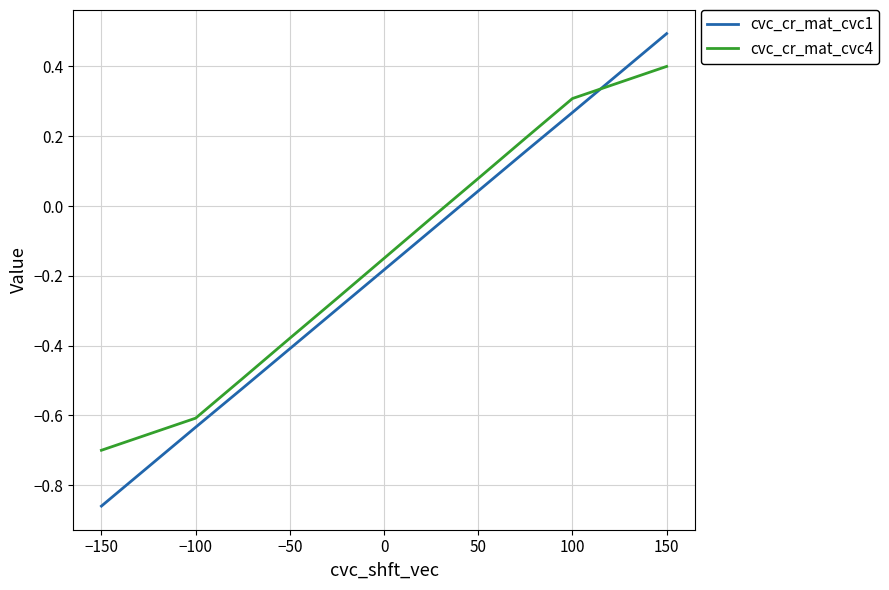

Which series has the largest range (max minus min)?

cvc_cr_mat_cvc1